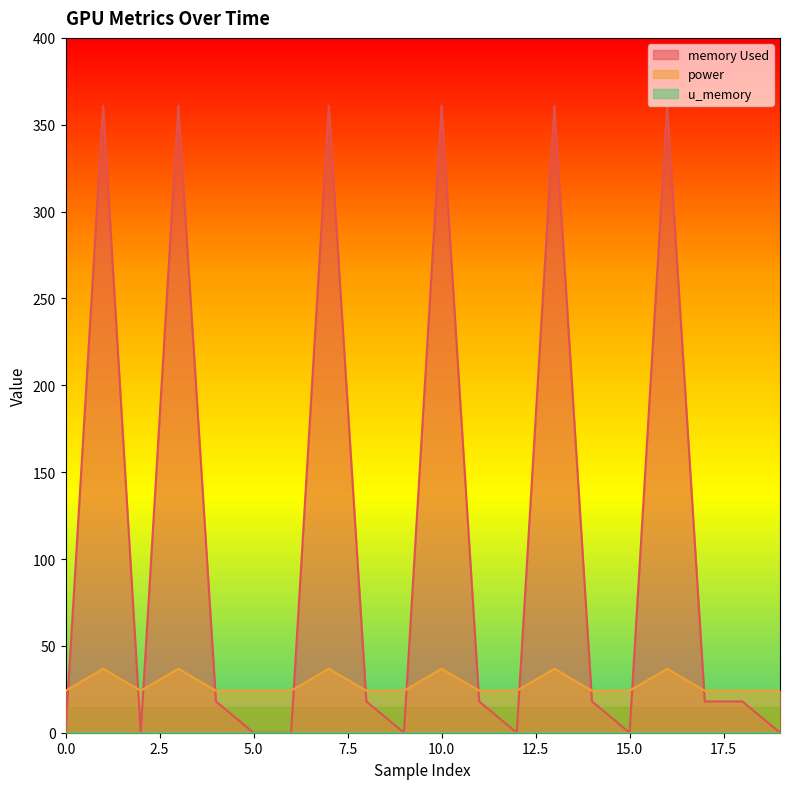

The memory Used series shows 0.0 at 0.0. True or false?

True